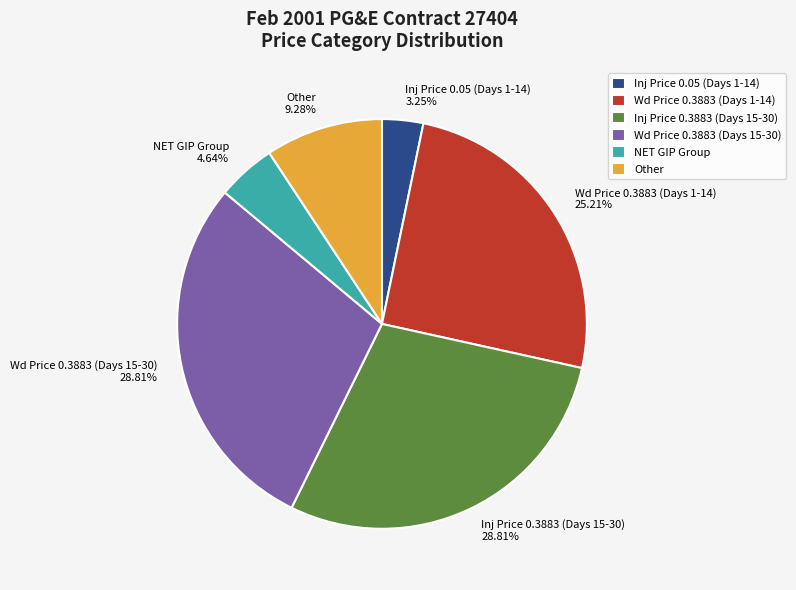

Approximately how many times larger is the value at Wd Price 0.3883 (Days 1-14) 25.21% compared to Inj Price 0.05 (Days 1-14) 3.25%?

7.8